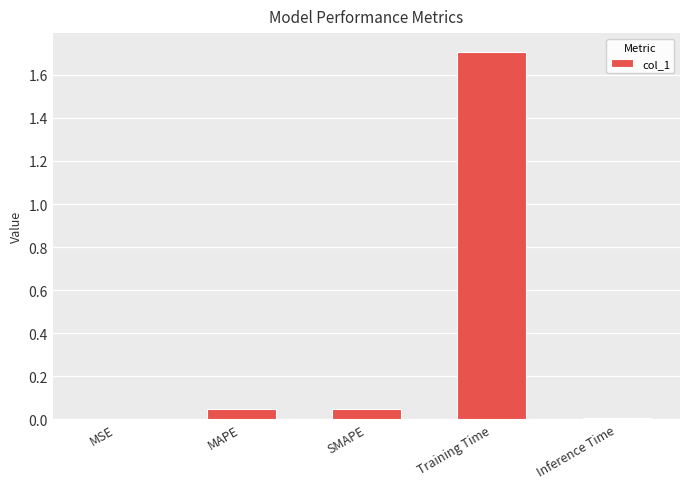

What is the maximum value shown in the chart?

1.7